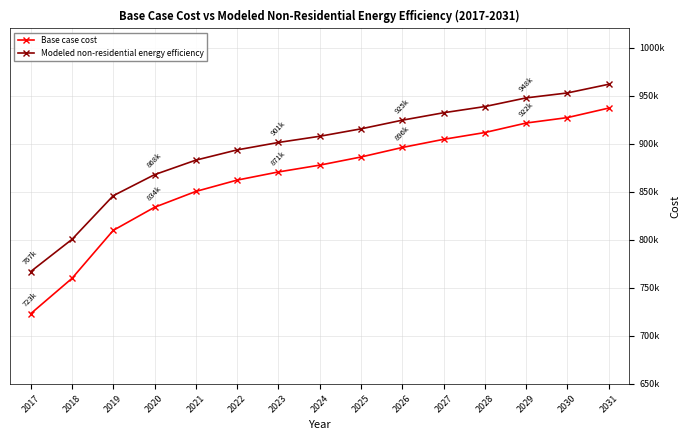

What are all the series names shown in the legend?

Base case cost, Modeled non-residential energy efficiency